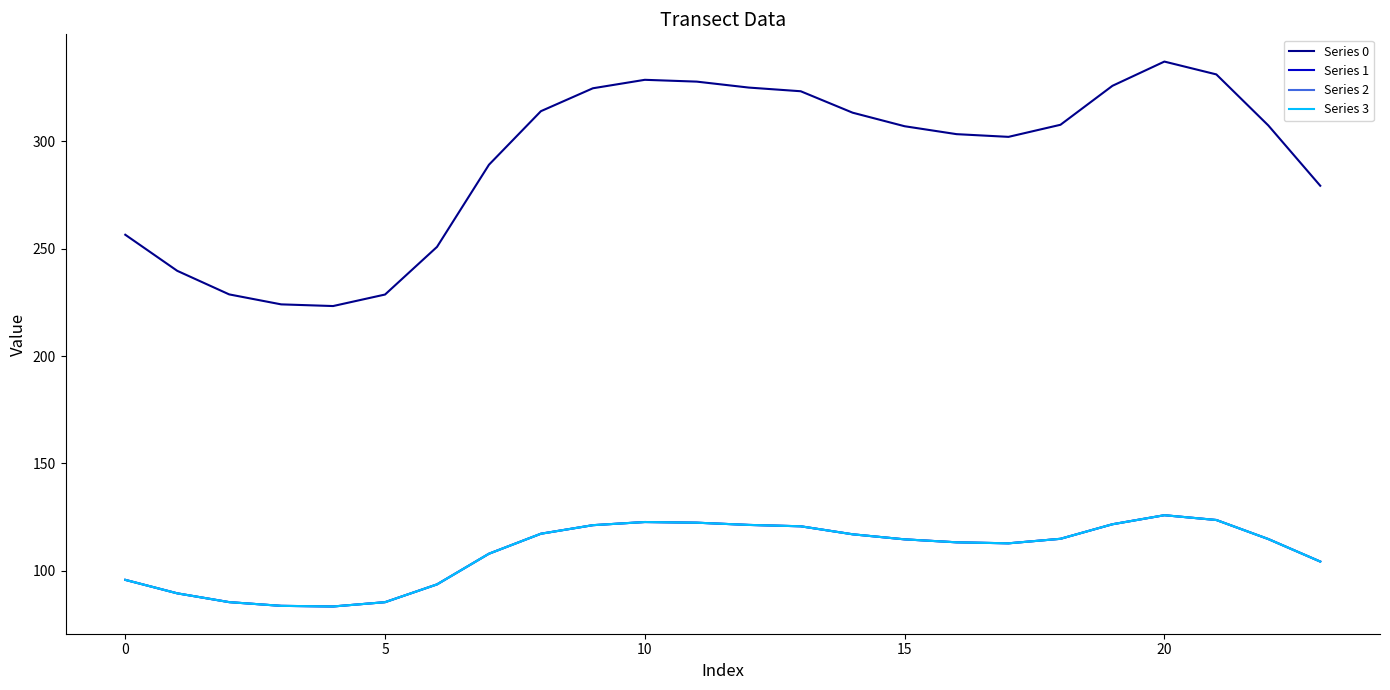

True or false: Series 0 has more than 2 points higher than both neighbors.

False